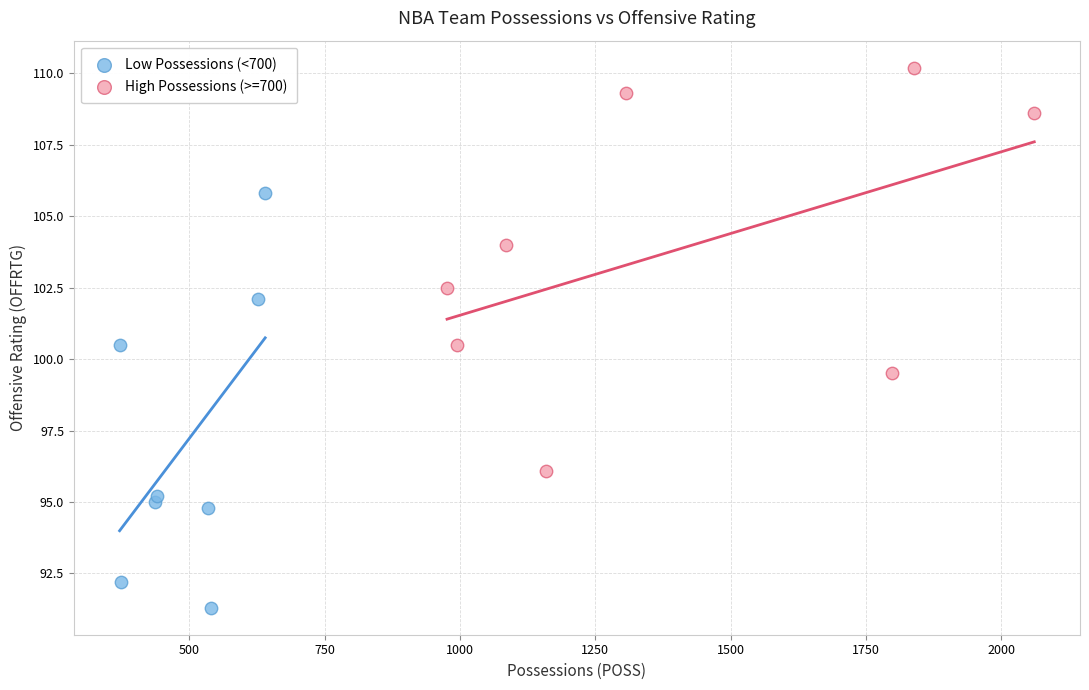

What are all the series names shown in the legend?

Low Possessions (<700), High Possessions (>=700)